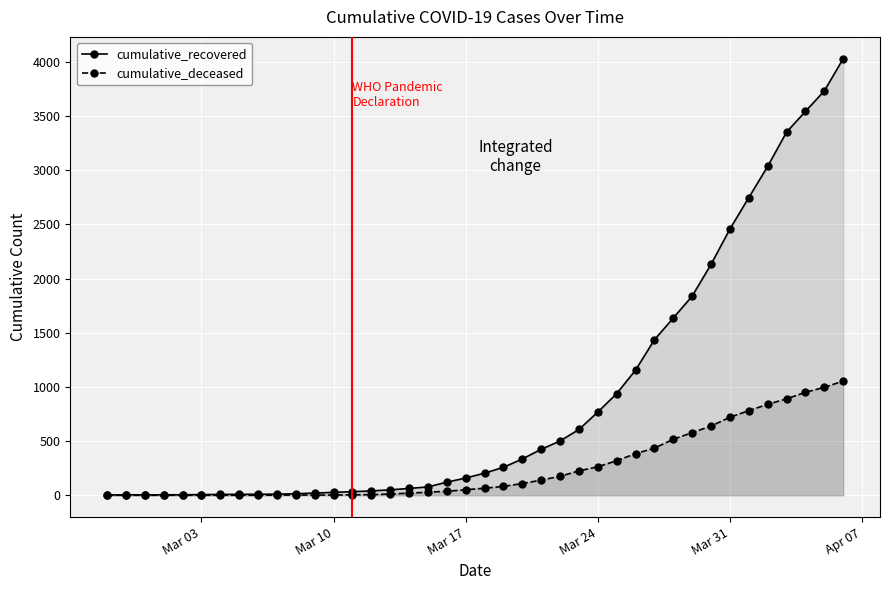

How many values in the cumulative_deceased series are below 65?

20